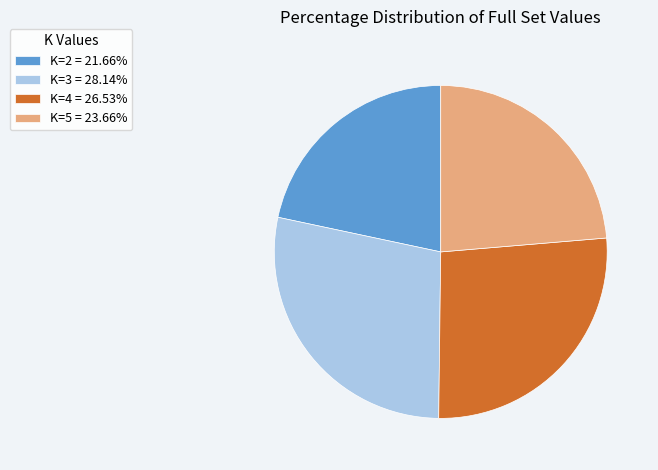

How many slices are in this pie chart?

4